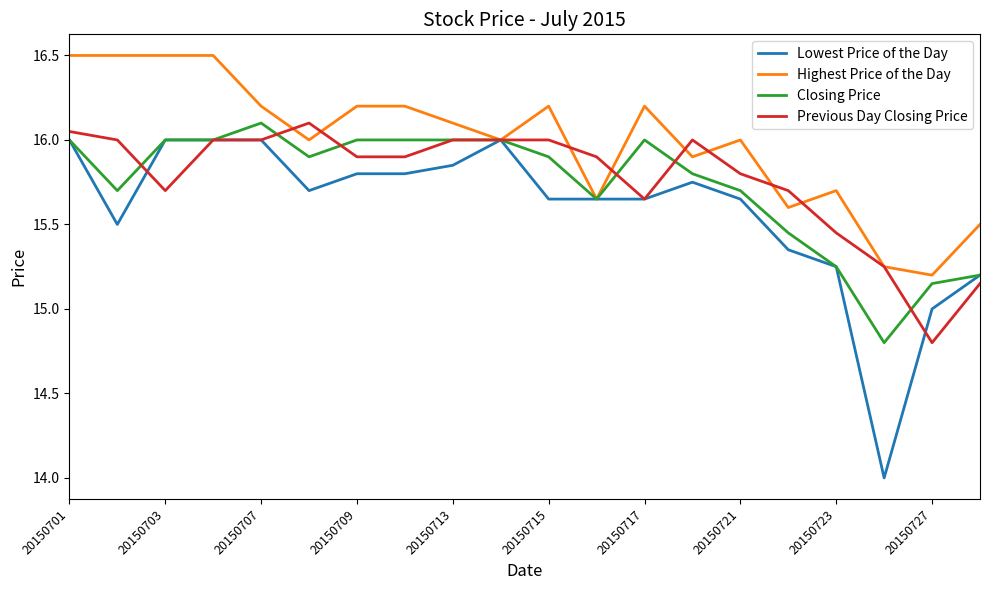

Which series ends up on top after the final intersection of Previous Day Closing Price and Closing Price?

Closing Price